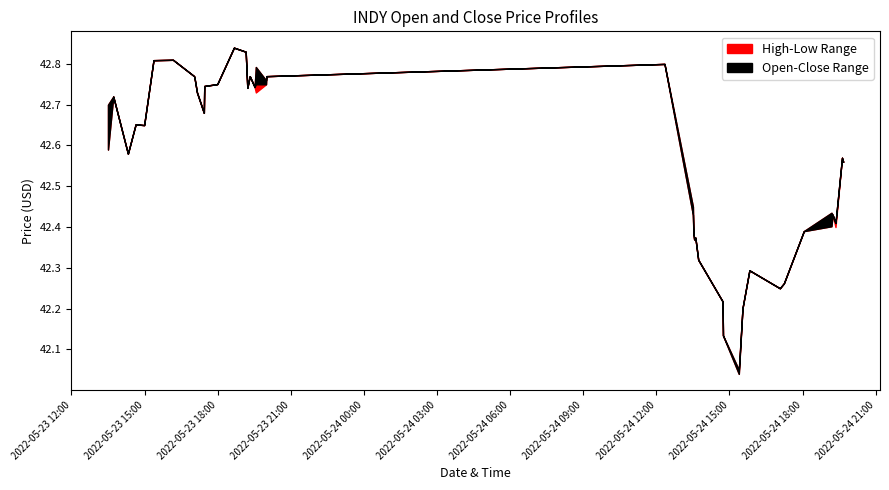

Reading left to right, what are all the values shown in this chart?

open: 0=42.6	1=42.7	2=42.6	3=42.7	4=42.6	5=42.8	6=42.8	7=42.8	8=42.8	9=42.7	10=42.7	11=42.7	12=42.8	13=42.8	14=42.8	15=42.7	16=42.8	17=42.7	18=42.8	19=42.8	20=42.8	21=42.8	22=42.5	23=42.4	24=42.4	25=42.4	26=42.3	27=42.2	28=42.1	29=42.0	30=42.2	31=42.3	32=42.2	33=42.3	34=42.4	35=42.4	36=42.4	37=42.4	38=42.6	39=42.6
close: 0=42.7	1=42.7	2=42.6	3=42.7	4=42.6	5=42.8	6=42.8	7=42.8	8=42.8	9=42.7	10=42.7	11=42.7	12=42.8	13=42.8	14=42.8	15=42.7	16=42.8	17=42.7	18=42.8	19=42.8	20=42.8	21=42.8	22=42.4	23=42.4	24=42.4	25=42.4	26=42.3	27=42.2	28=42.1	29=42.0	30=42.2	31=42.3	32=42.2	33=42.3	34=42.4	35=42.4	36=42.4	37=42.4	38=42.6	39=42.6
high: 0=42.7	1=42.7	2=42.6	3=42.7	4=42.6	5=42.8	6=42.8	7=42.8	8=42.8	9=42.7	10=42.7	11=42.7	12=42.8	13=42.8	14=42.8	15=42.7	16=42.8	17=42.7	18=42.8	19=42.8	20=42.8	21=42.8	22=42.5	23=42.4	24=42.4	25=42.4	26=42.3	27=42.2	28=42.1	29=42.0	30=42.2	31=42.3	32=42.2	33=42.3	34=42.4	35=42.4	36=42.4	37=42.4	38=42.6	39=42.6
low: 0=42.6	1=42.7	2=42.6	3=42.7	4=42.6	5=42.8	6=42.8	7=42.8	8=42.8	9=42.7	10=42.7	11=42.7	12=42.8	13=42.8	14=42.8	15=42.7	16=42.8	17=42.7	18=42.7	19=42.8	20=42.8	21=42.8	22=42.4	23=42.4	24=42.4	25=42.4	26=42.3	27=42.2	28=42.1	29=42.0	30=42.2	31=42.3	32=42.2	33=42.3	34=42.4	35=42.4	36=42.4	37=42.4	38=42.6	39=42.6